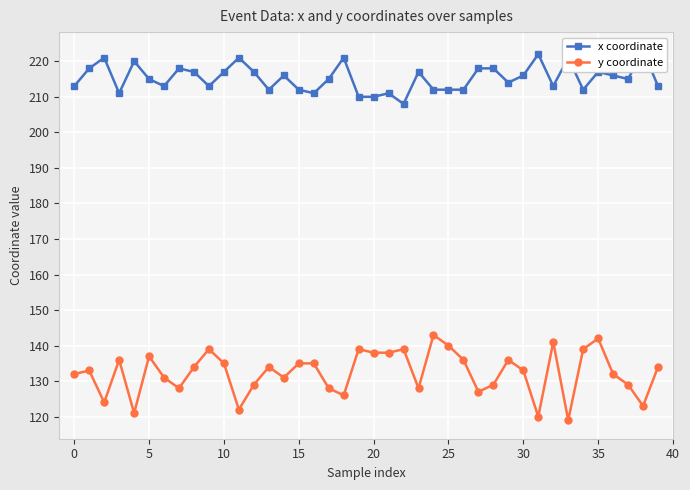

Is the value of y coordinate at 34 greater than the value of x coordinate at 5?

No